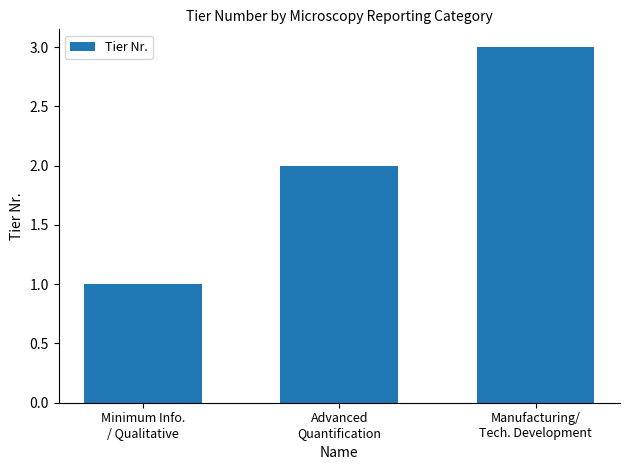

How many values are between 1 and 3?

3